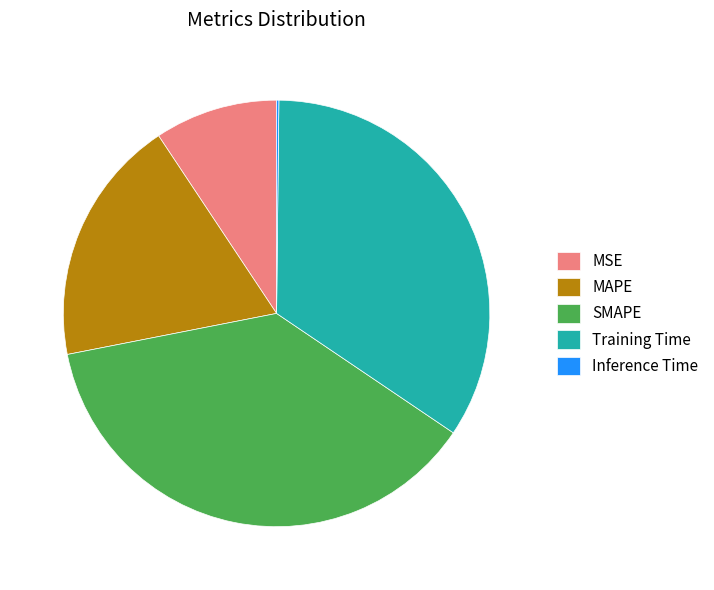

Is the sum of MSE and MAPE greater than half?

No